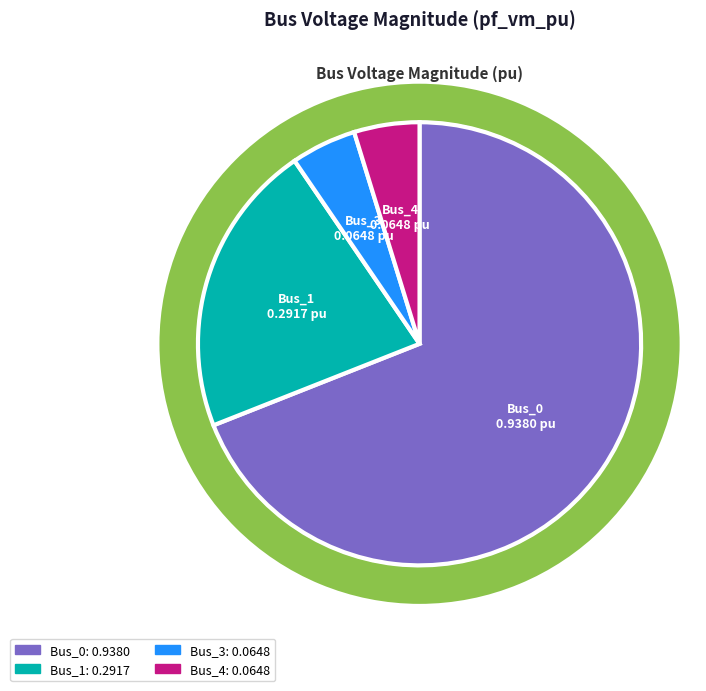

What is the smallest slice in the pie chart?

Bus_4